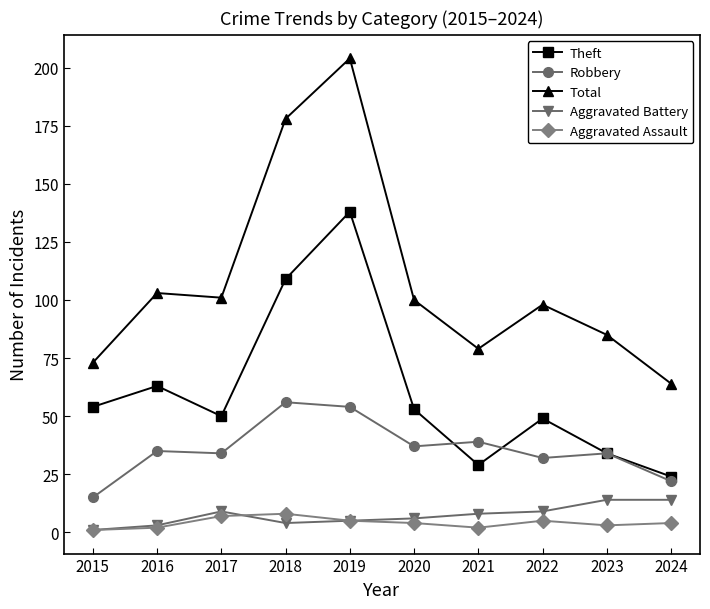

Read the Total value at 2017, to the nearest 50.

100